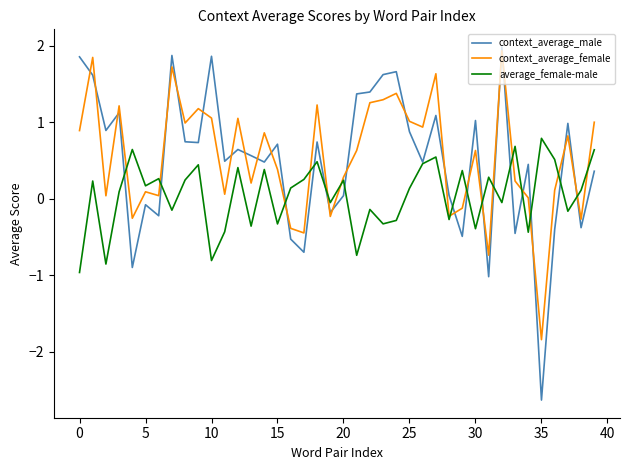

What is the sum of all context_average_female values?

21.5